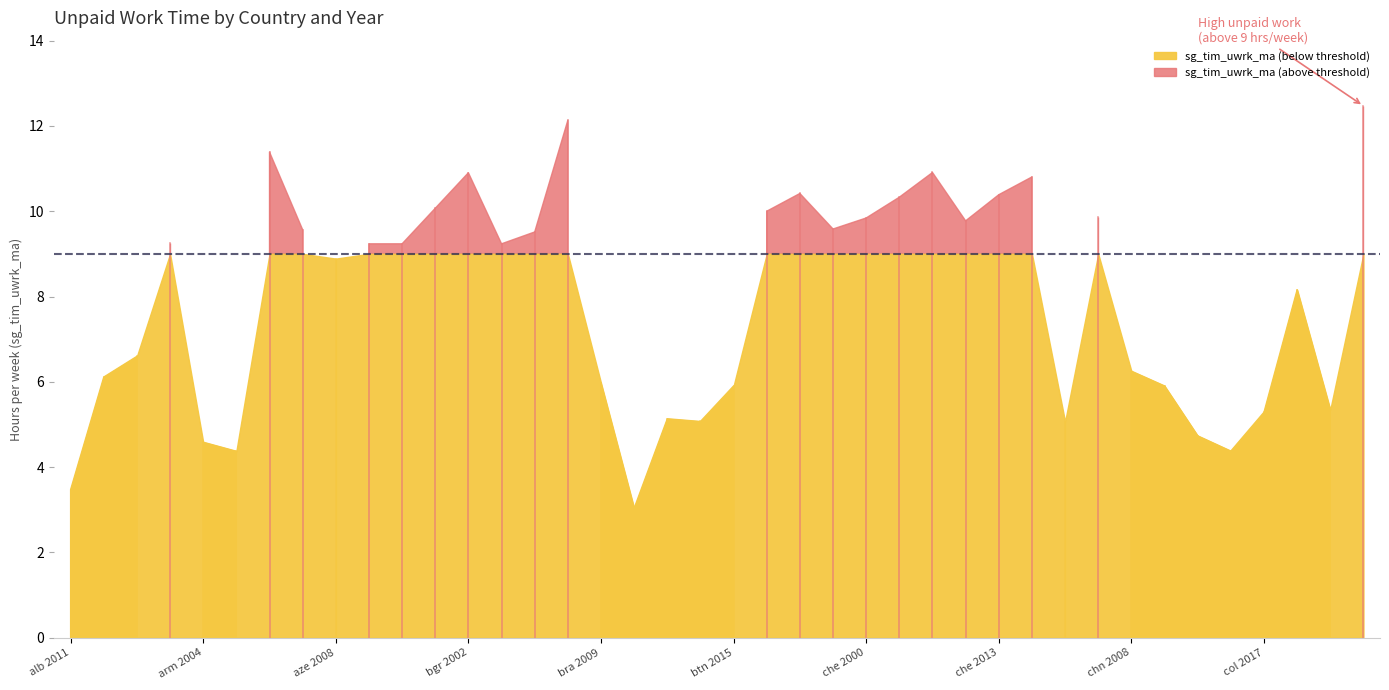

The value at btn 2015 is 5.9. True or false?

True